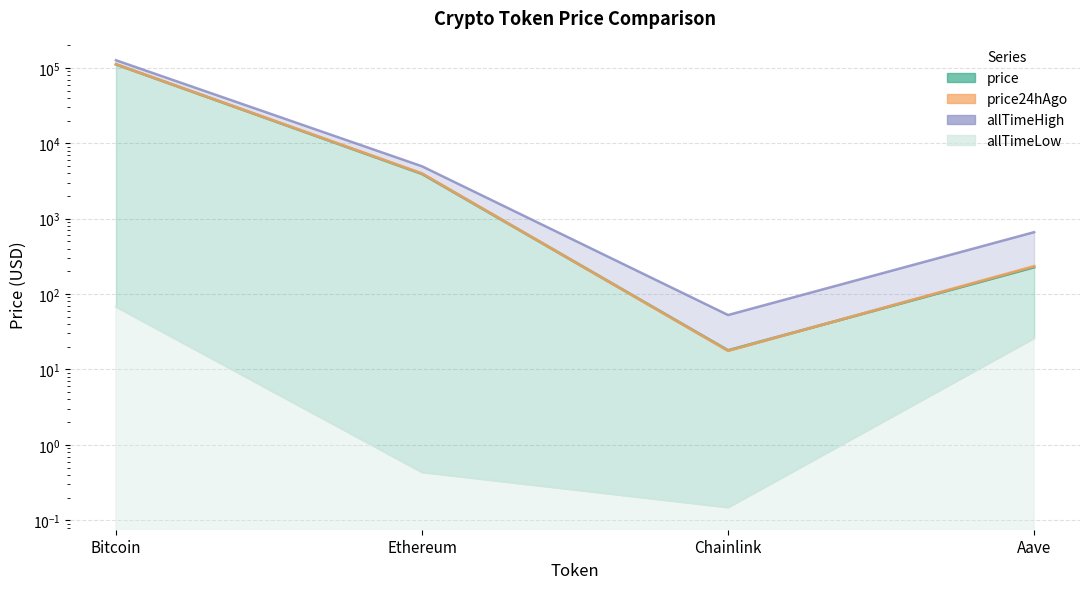

What is the difference between the price values at Chainlink and Ethereum?

3905.5